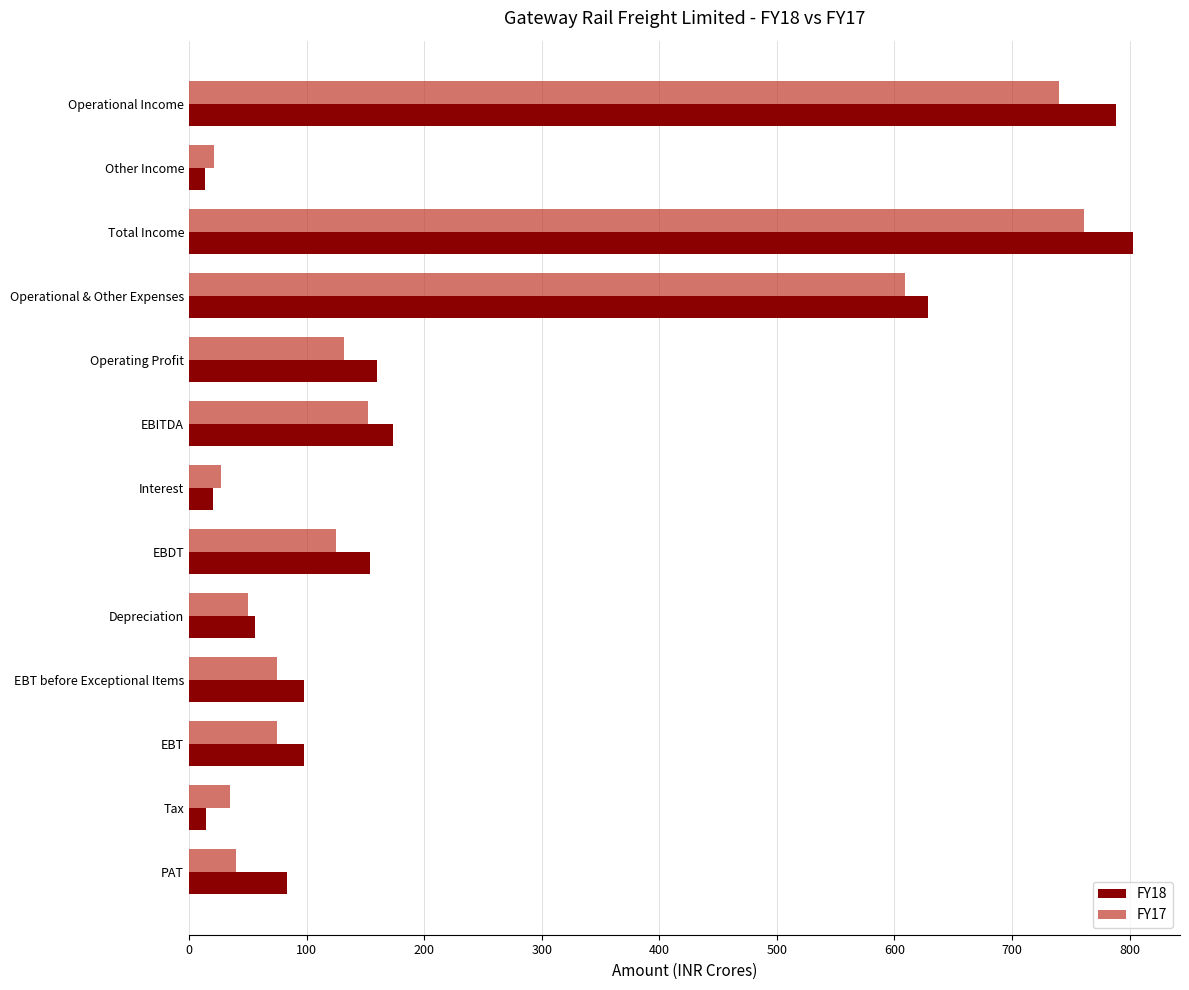

List the series in order of their overall mean, highest first.

FY18, FY17